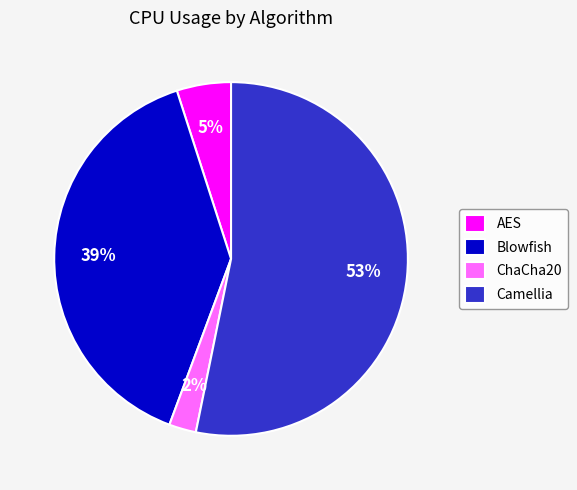

Does any single category account for the majority?

Yes